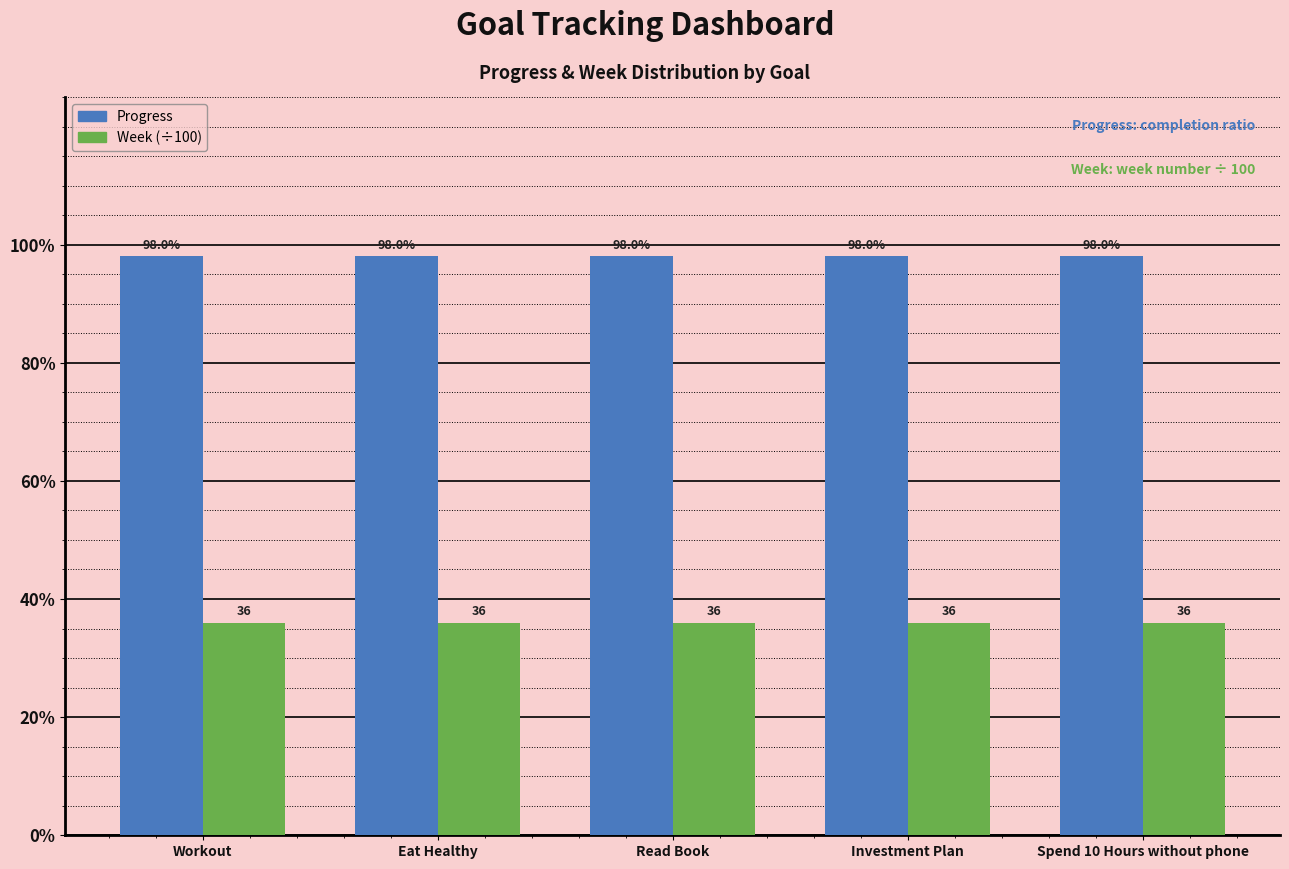

What position from the right is Eat Healthy?

4